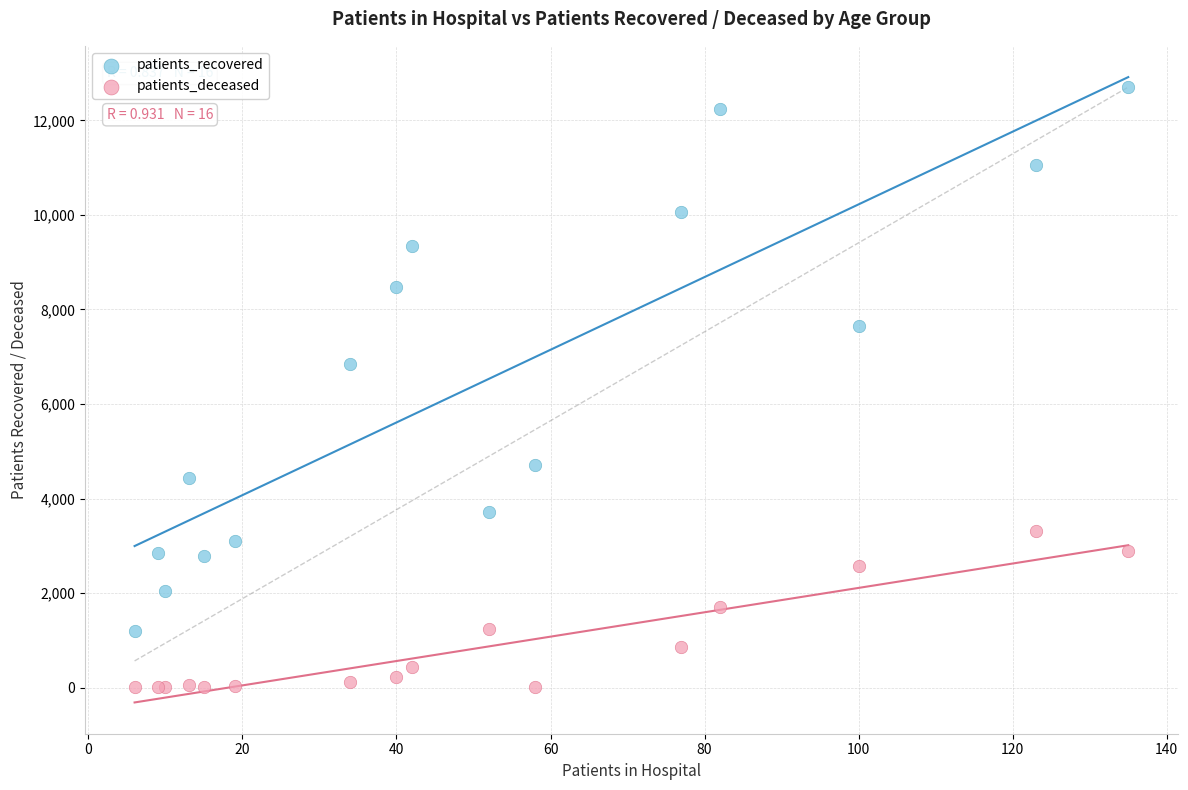

What are all the series names shown in the legend?

patients_recovered, patients_deceased